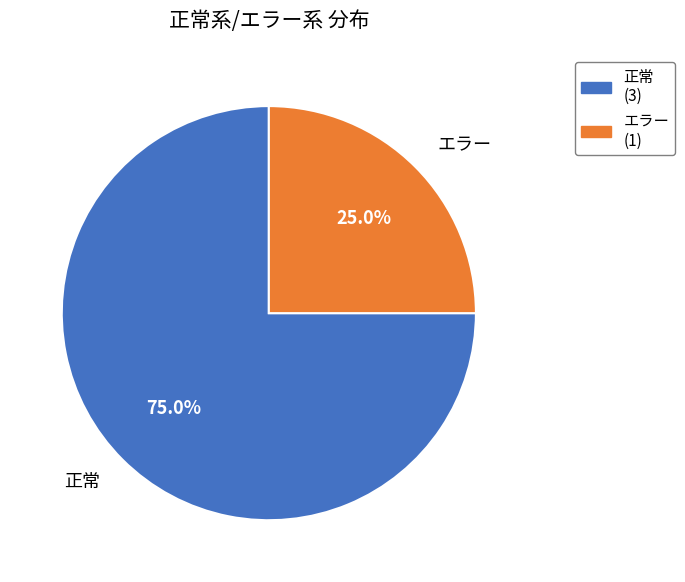

True or false: エラー accounts for 25% of the total.

True